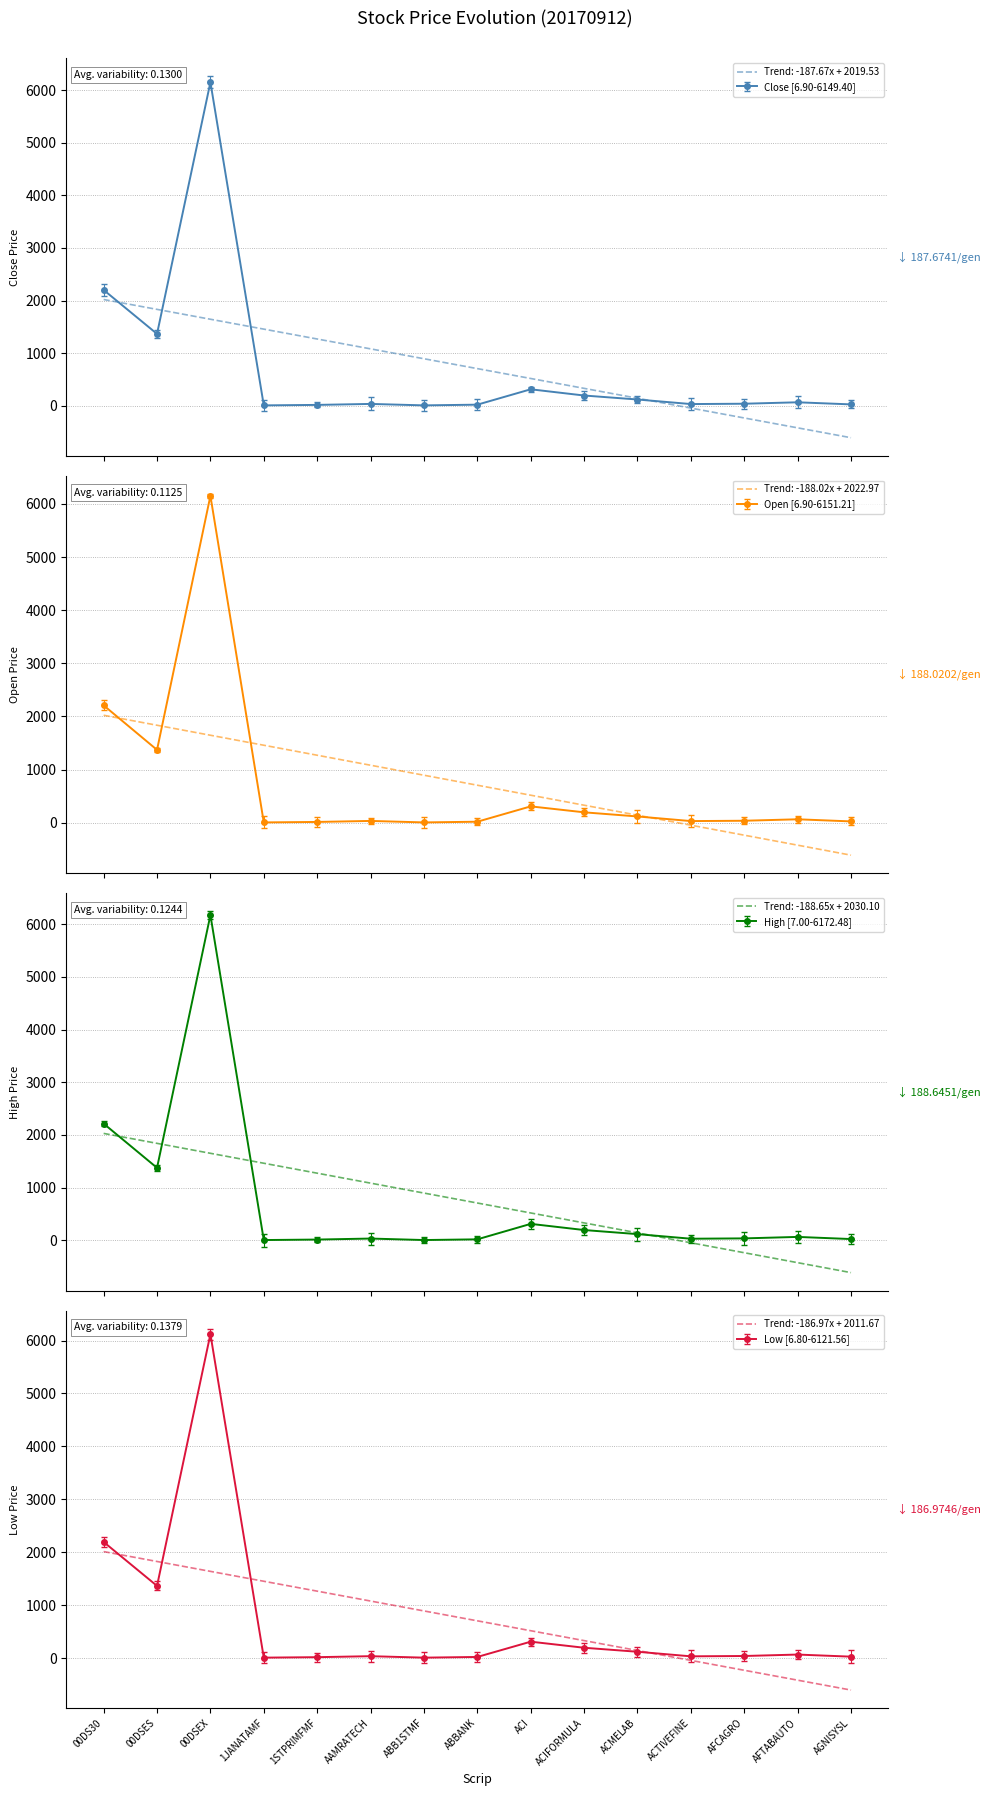

Rank the categories by Open value from lowest to highest.

ABB1STMF, 1JANATAMF, 1STPRIMFMF, ABBANK, AGNISYSL, ACTIVEFINE, AAMRATECH, AFCAGRO, AFTABAUTO, ACMELAB, ACIFORMULA, ACI, 00DSES, 00DS30, 00DSEX